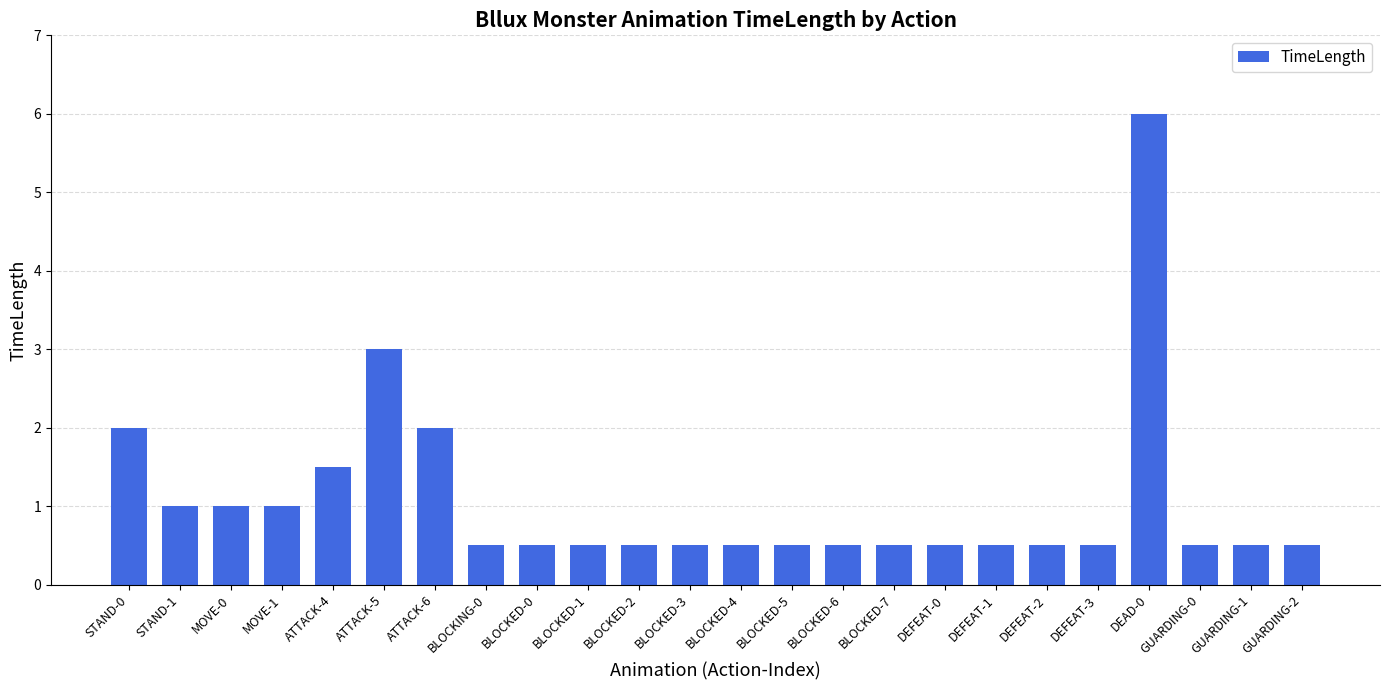

What is the change in value from ATTACK-6 to DEFEAT-1?

-1.5